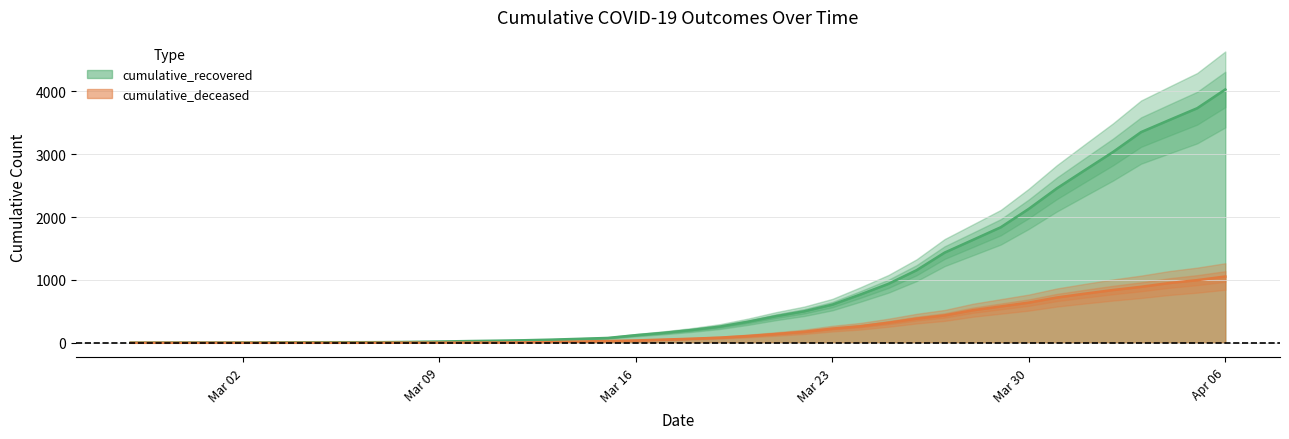

True or false: cumulative_deceased and cumulative_recovered intersect in this chart.

False